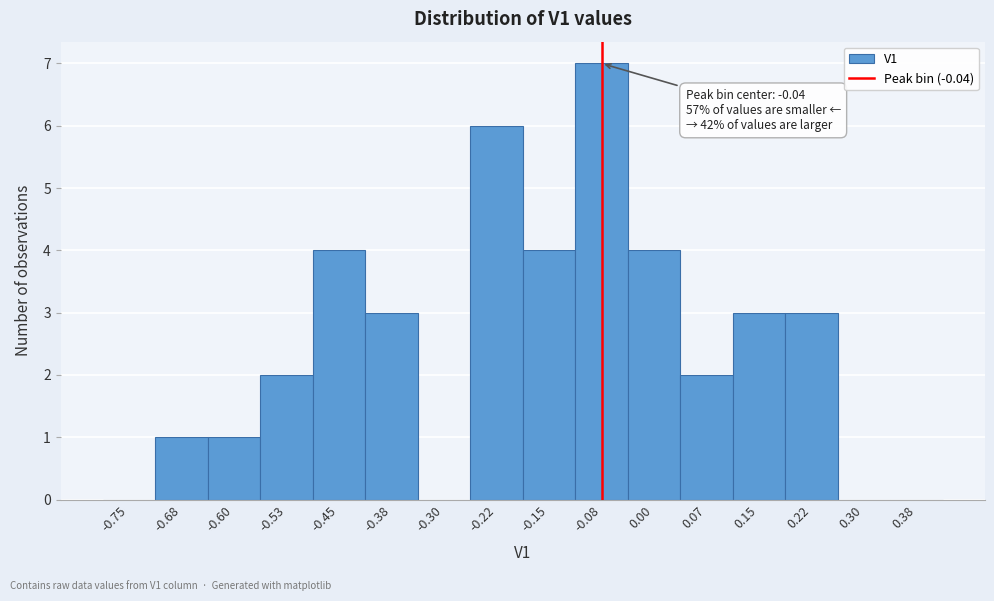

Reading left to right, what are all the values shown in this chart?

-0.75=0	-0.68=1	-0.60=1	-0.53=2	-0.45=4	-0.38=3	-0.30=0	-0.22=6	-0.15=4	-0.08=7	0.00=4	0.07=2	0.15=3	0.22=3	0.30=0	0.38=0